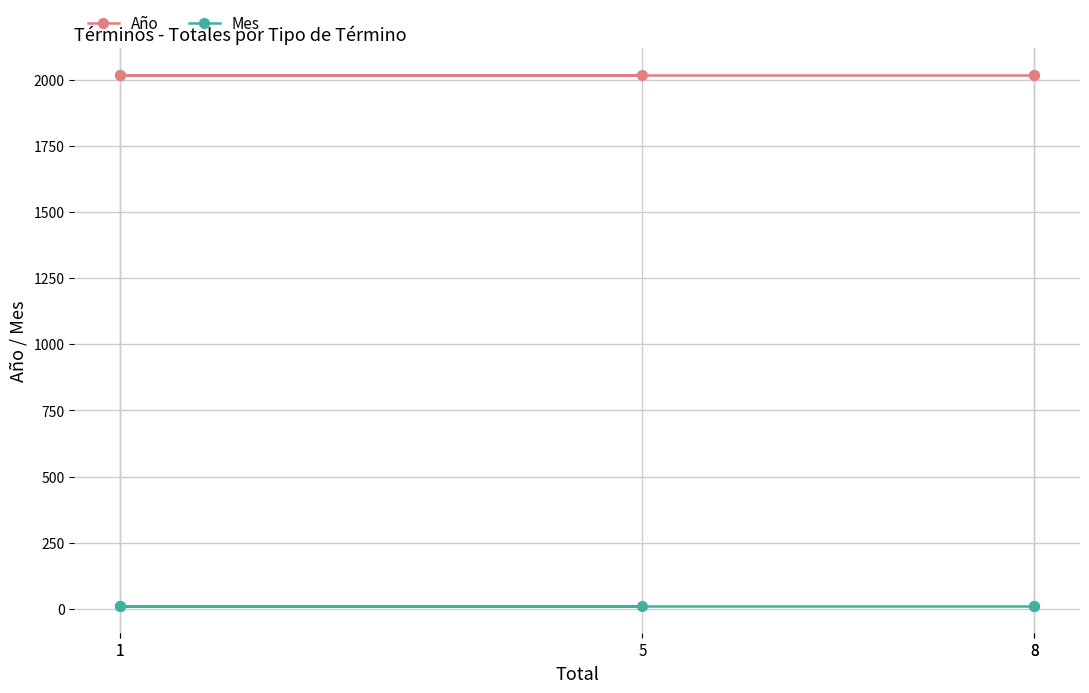

How many lines are shown in the chart?

2